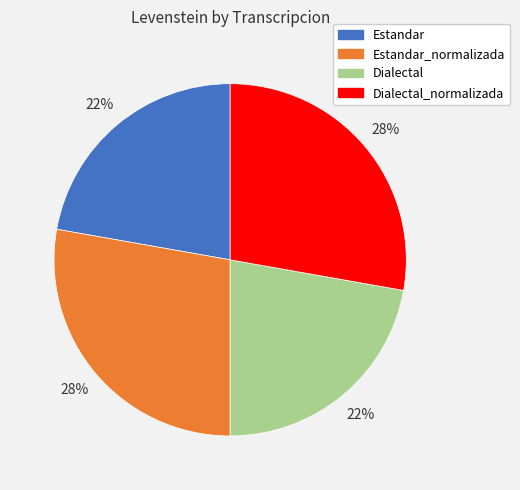

Approximately how many times larger is the value at Dialectal compared to Estandar?

1.0